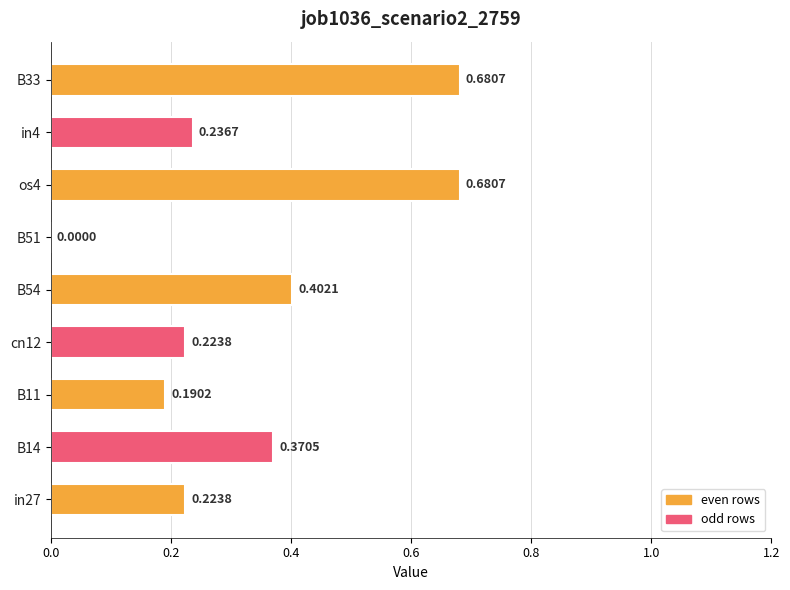

What is the sum of all values?

3.0